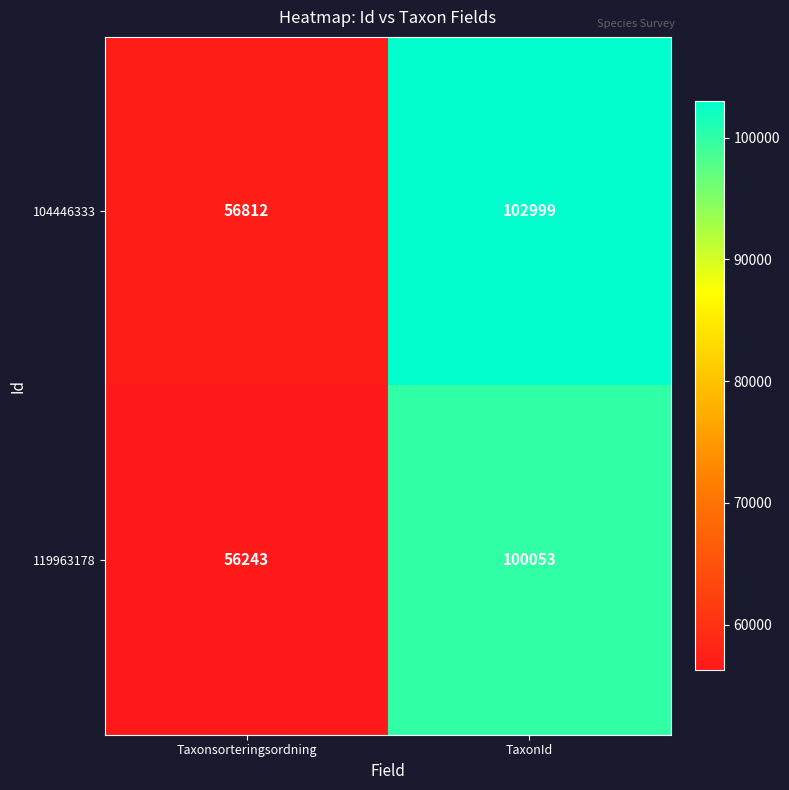

What is the total value across all series at Taxonsorteringsordning?

113055